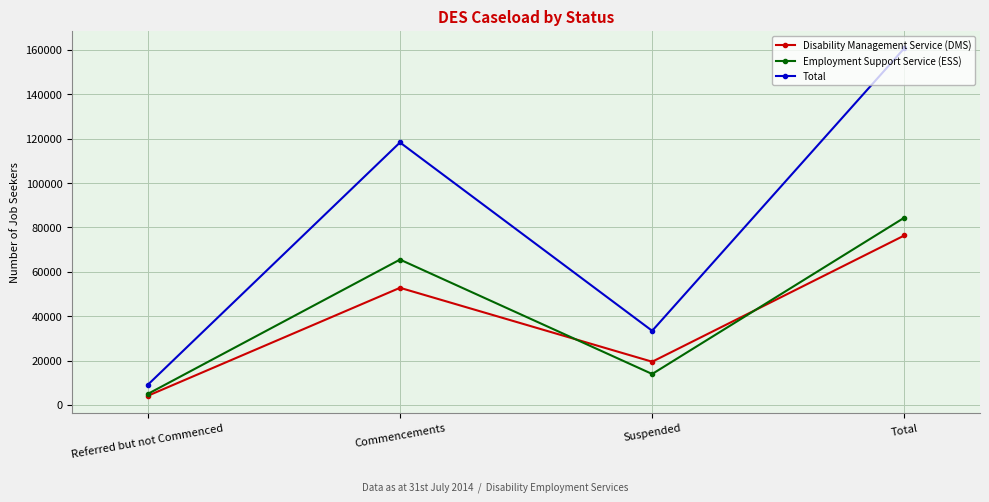

What is the difference between the maximum and second lowest values in the Employment Support Service (ESS) series?

70468